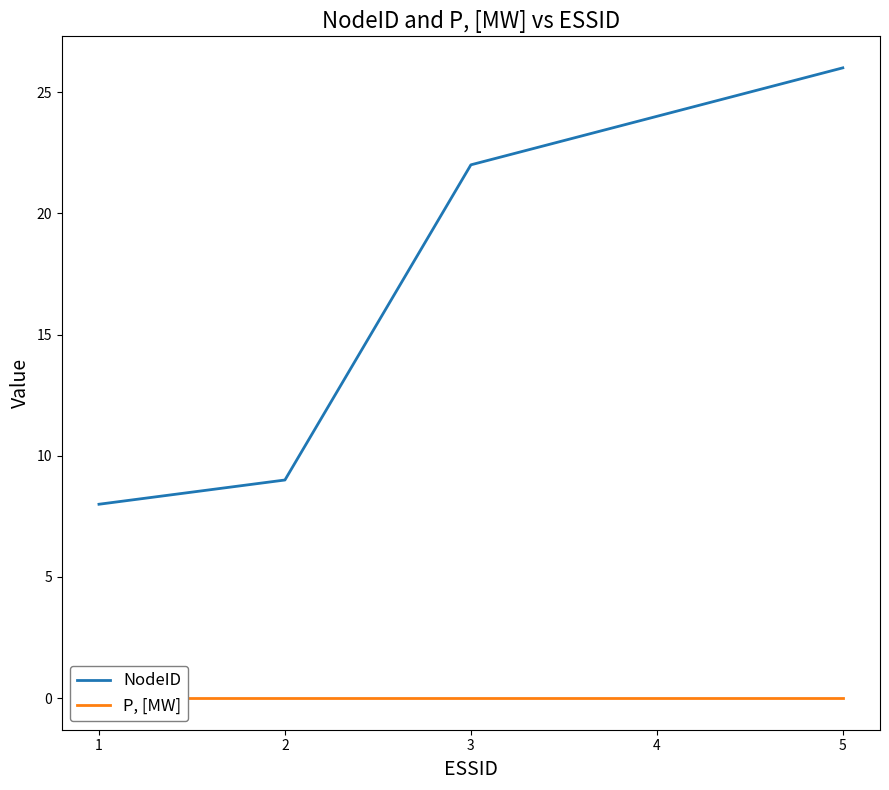

At which label is NodeID closest to 17?

3